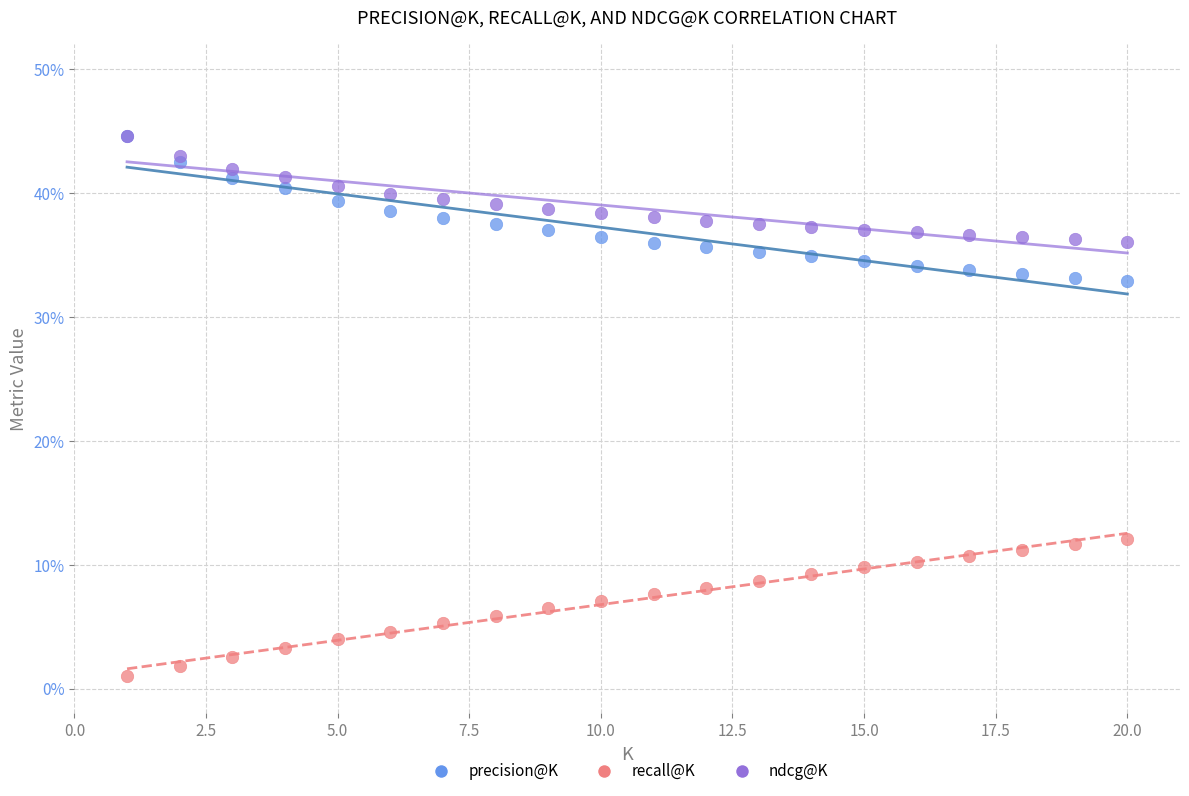

What are all the series names shown in the legend?

precision@K, recall@K, ndcg@K